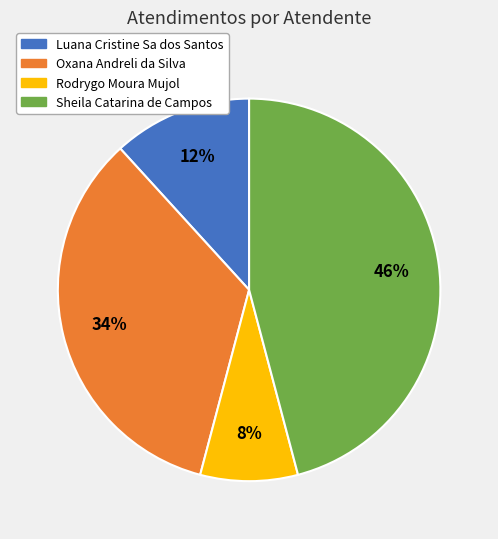

How many segments does this pie chart have?

4